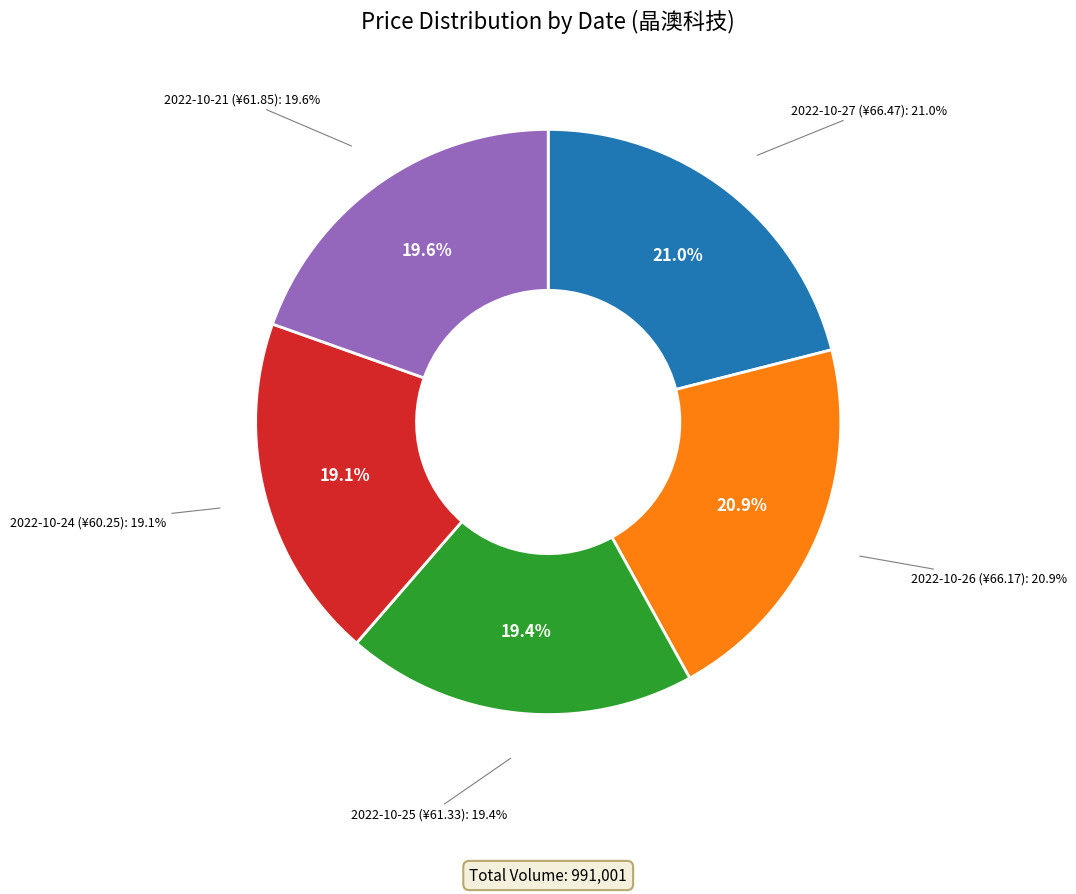

What is the change in value from 2022-10-27 (284934) to 2022-10-25 (136663)?

-5.1